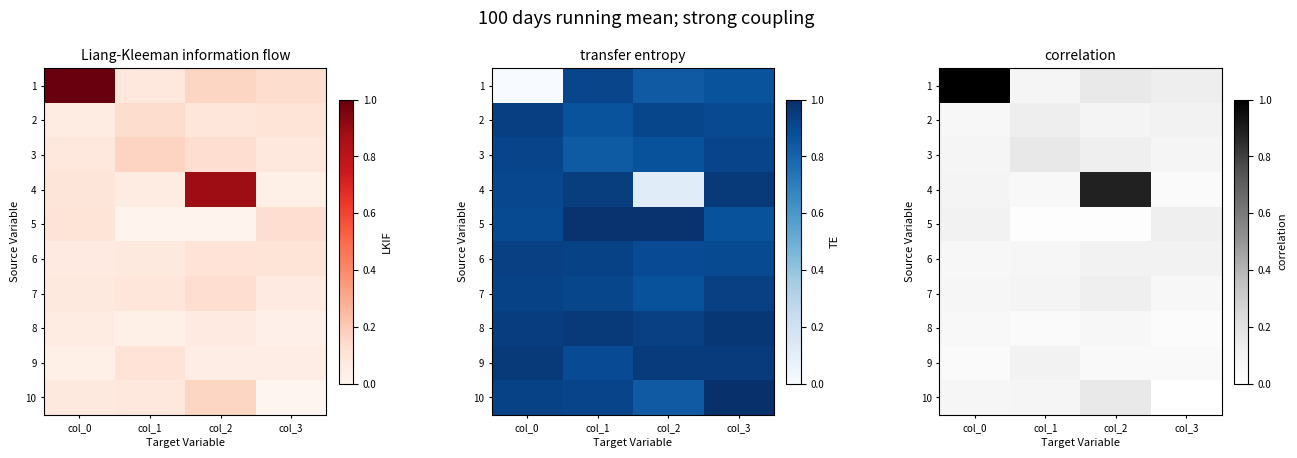

The 5 series shows 0.1 at col_3. True or false?

True